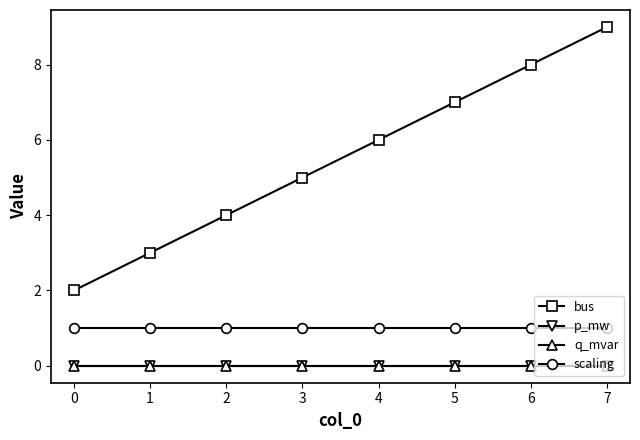

What is the greatest value displayed?

9.0